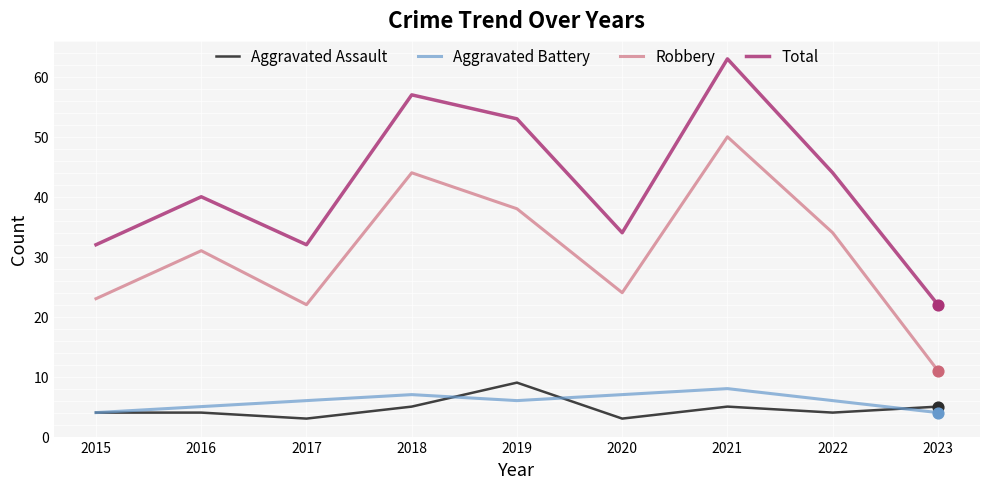

What is the total value across all series at 2018?

113